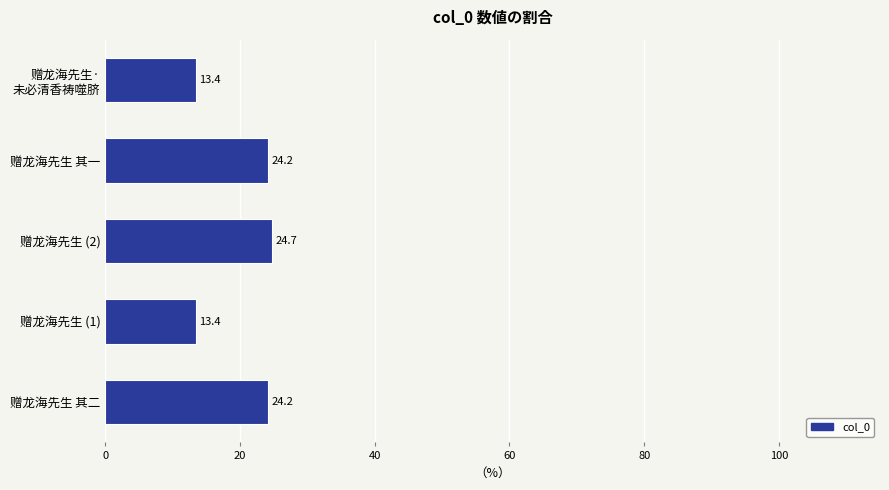

What is the approximate value at 赠龙海先生 (1)?

13.4